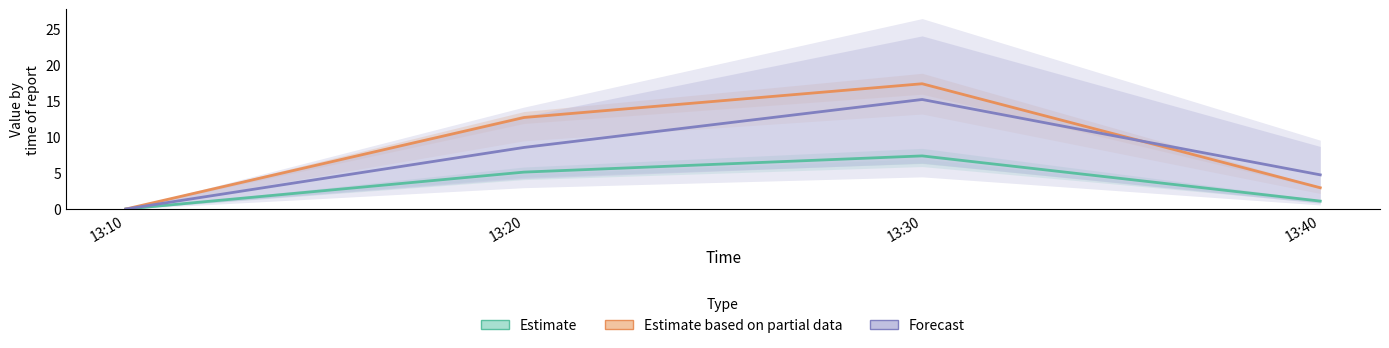

How many values in J7 are above zero?

3